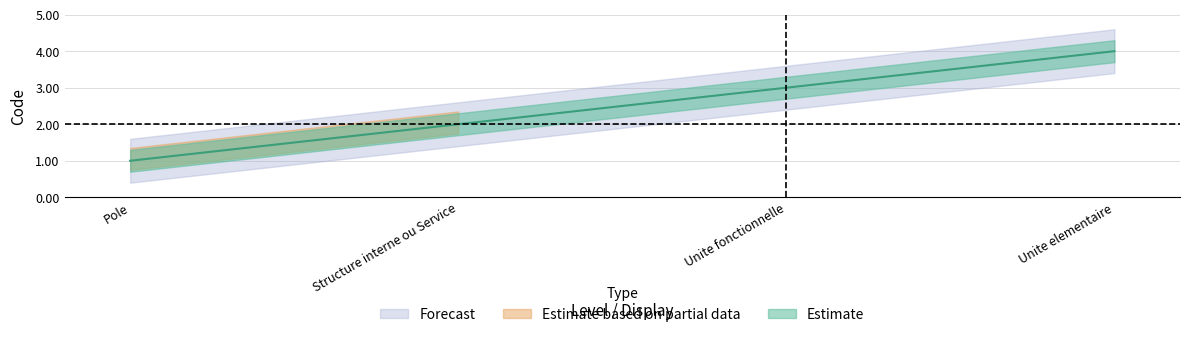

What is the change in value from Pole to Unite fonctionnelle?

+2